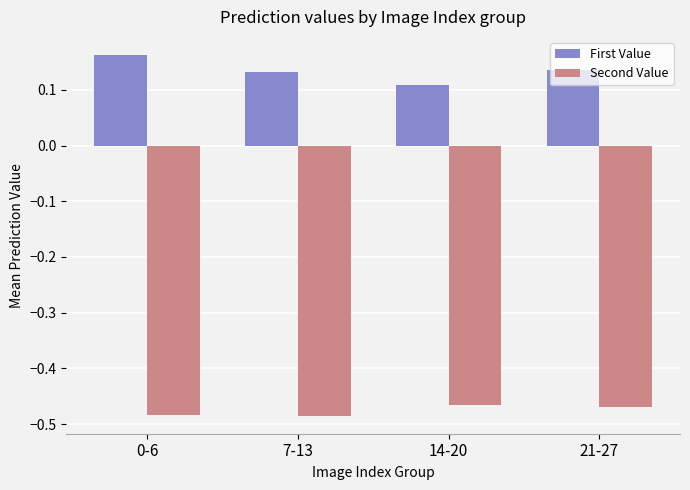

How many bars are there in total?

8